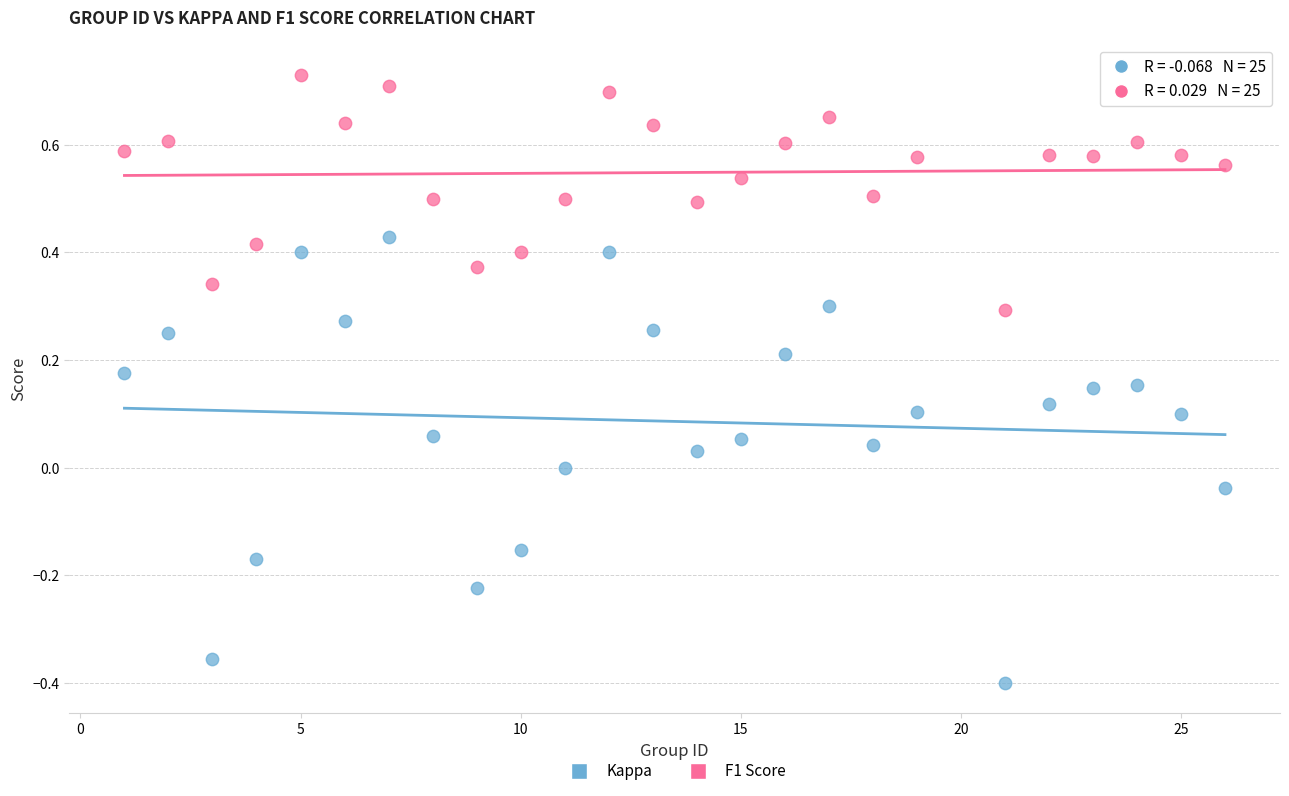

What are all the series names shown in the legend?

Kappa, F1 Score